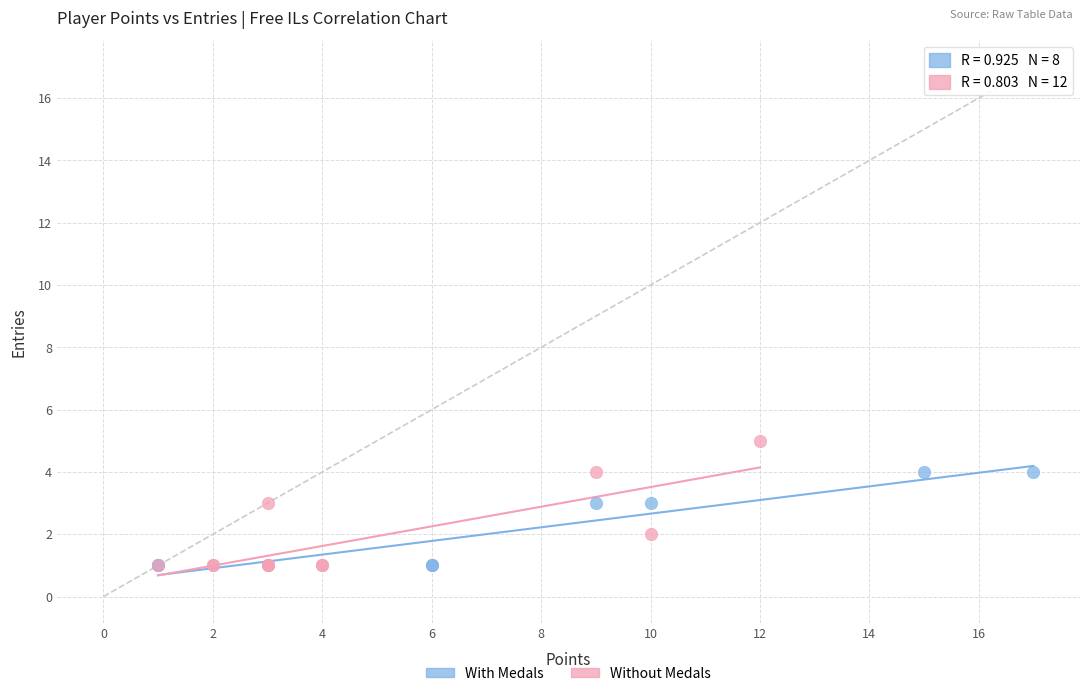

Which series reaches the maximum Y coordinate?

Without Medals